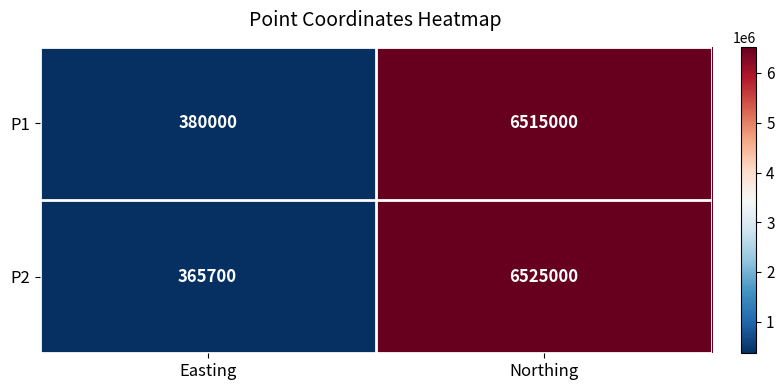

What is the smallest value displayed?

365700